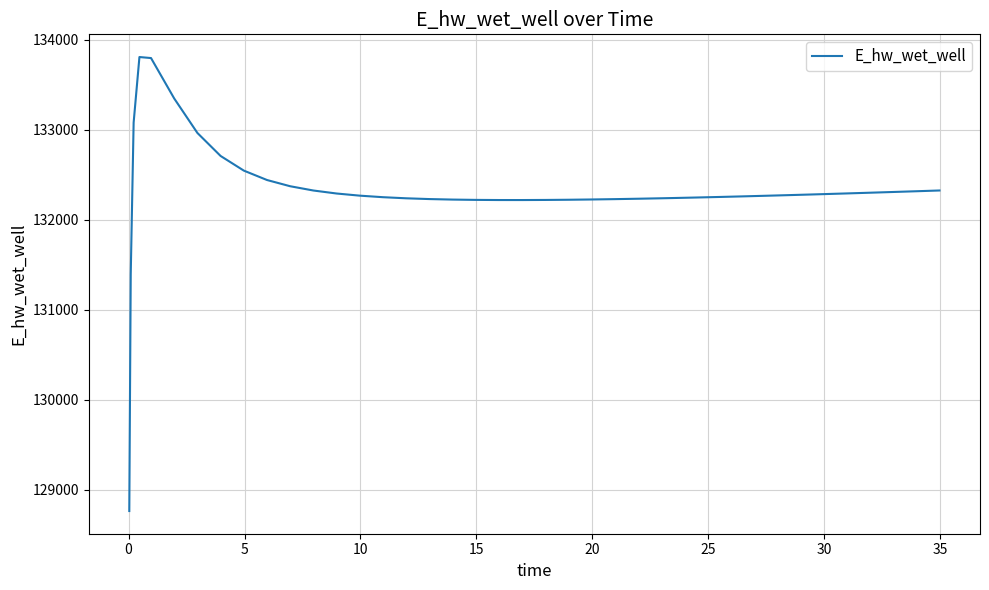

What is the difference between the maximum and minimum values?

5041.6